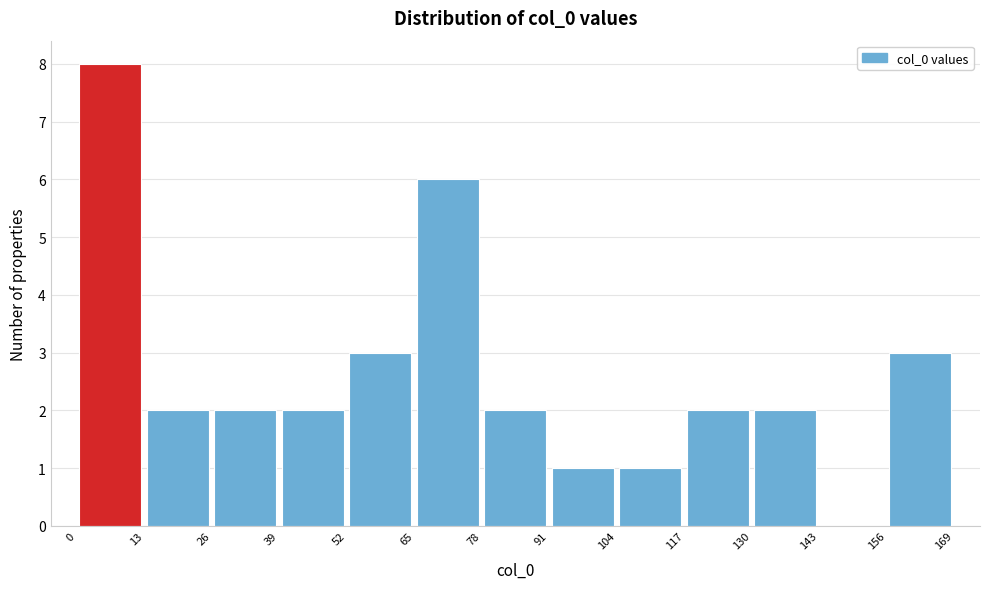

What is the height of the bar covering 156 to 169 on the x-axis? The values are not printed on the chart, so give them approximately, as read against the axis.

3